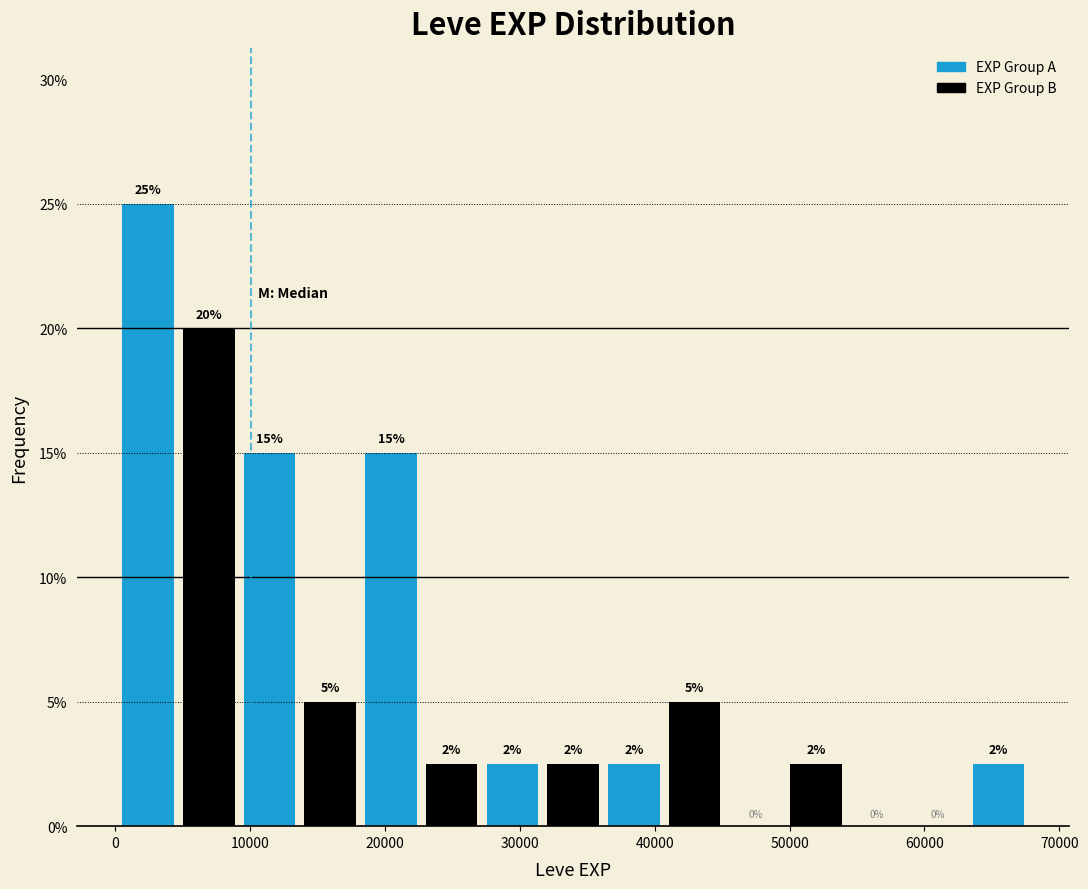

Which range on the x-axis has the tallest bar?

0 to 5000